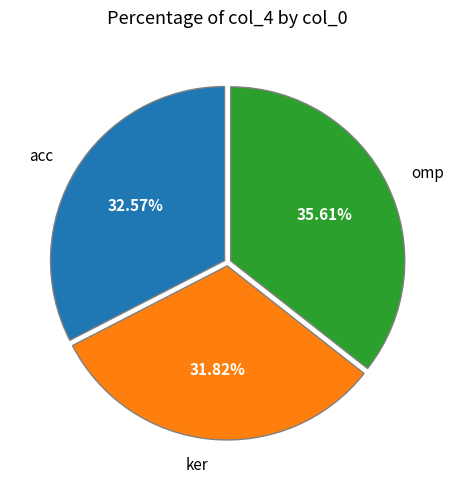

True or false: omp accounts for 26% of the total.

False